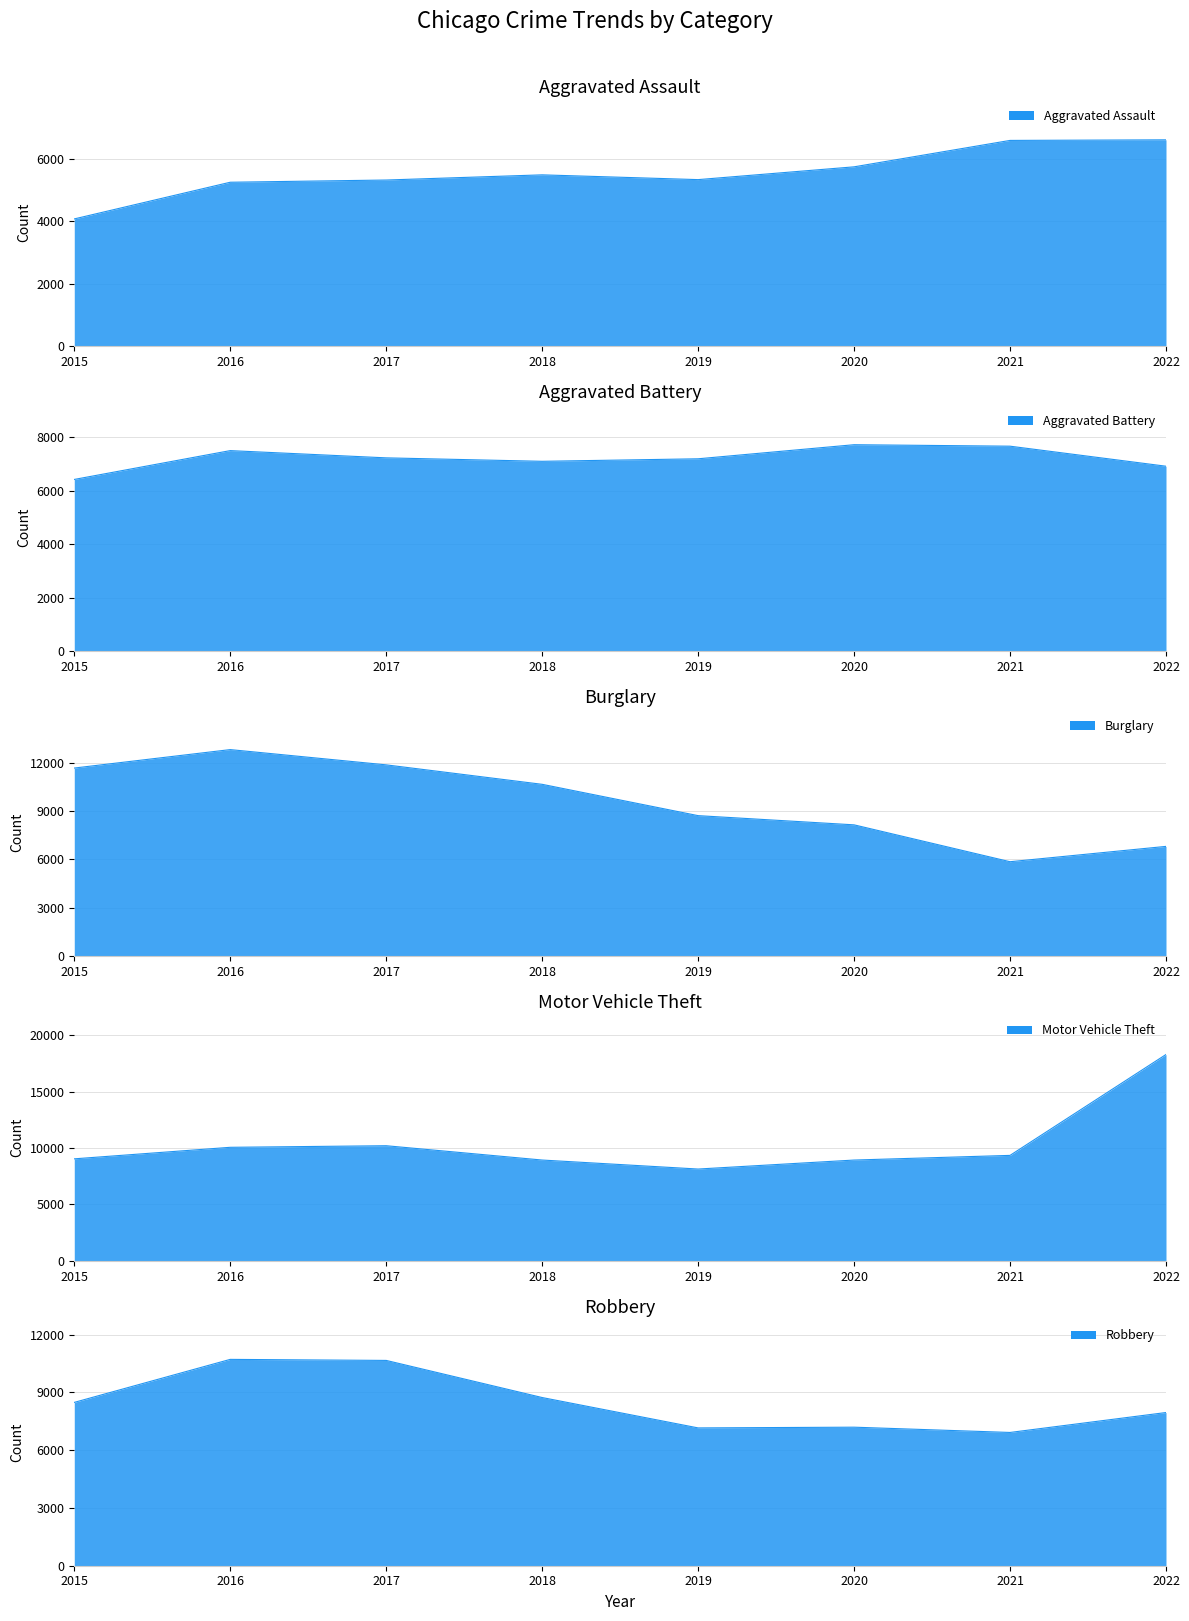

Which series has the widest spread of values?

Motor Vehicle Theft_line